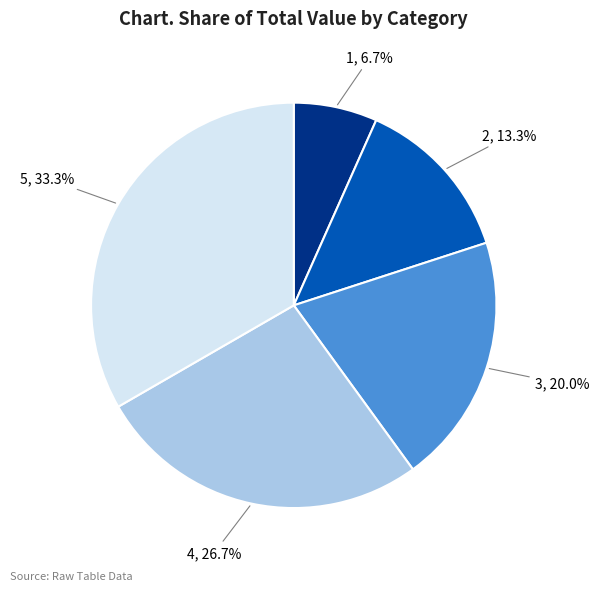

Is there any slice that represents more than half of the pie?

No